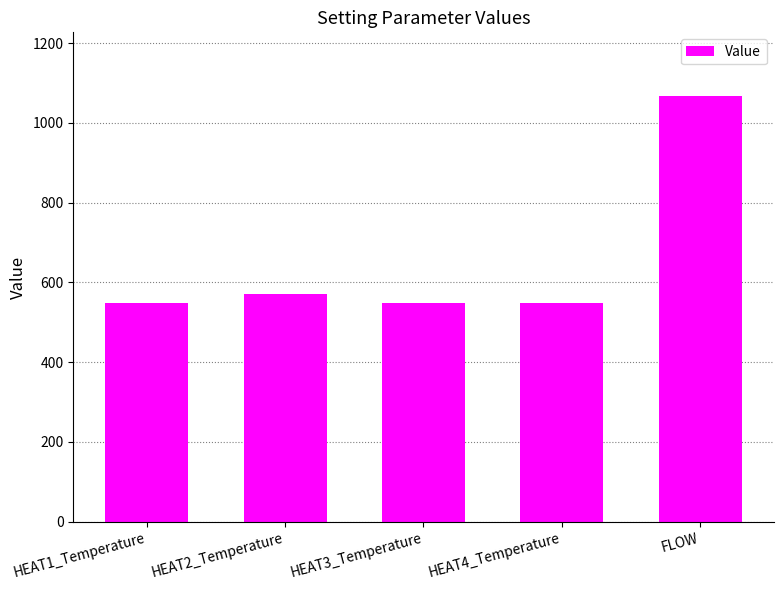

What is the minimum value shown in the chart?

549.0